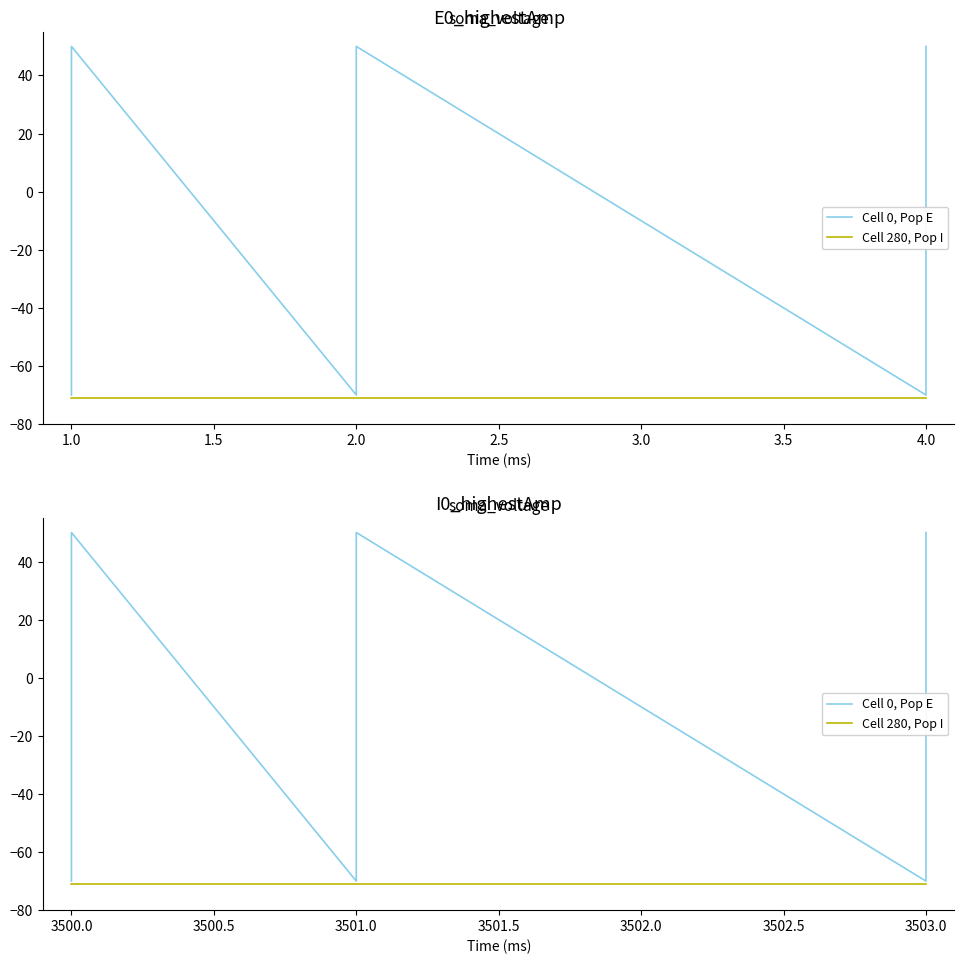

What is the label of the 4th point from the left?

3500.0